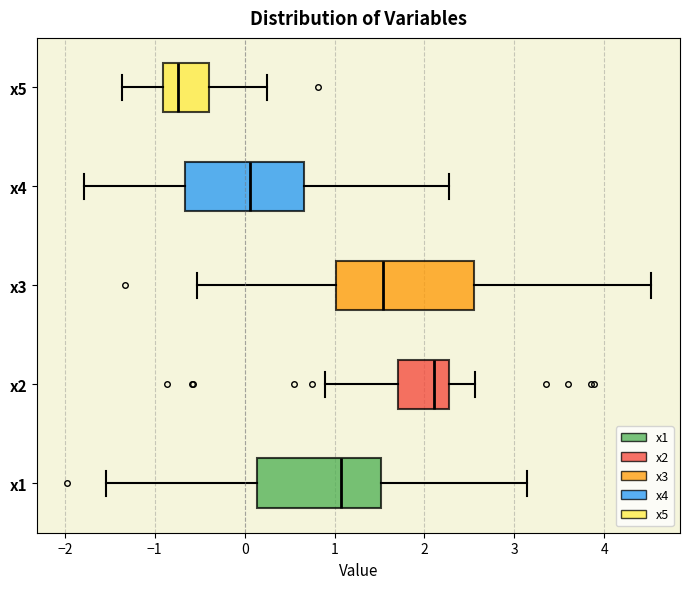

Reading bottom to top, transcribe this box plot: for each box, give where its median line is, the range the box spans, and where its two whiskers end, as read against the x-axis. The values are not printed on the chart, so give them approximately, as read against the axis.

x1: median 1.1, box 0.1 to 1.5, whiskers -1.5 to 3.1
x2: median 2.1, box 1.7 to 2.3, whiskers 0.9 to 2.6
x3: median 1.5, box 1.0 to 2.6, whiskers -0.5 to 4.5
x4: median 0.1, box -0.7 to 0.7, whiskers -1.8 to 2.3
x5: median -0.7, box -0.9 to -0.4, whiskers -1.4 to 0.2